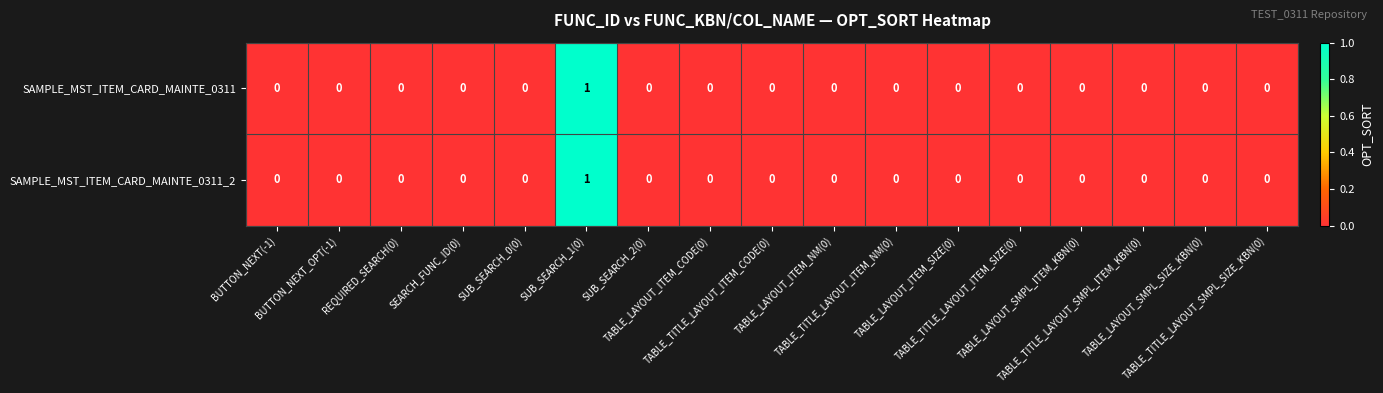

Rank the series by their maximum value, from lowest to highest.

SAMPLE_MST_ITEM_CARD_MAINTE_0311, SAMPLE_MST_ITEM_CARD_MAINTE_0311_2